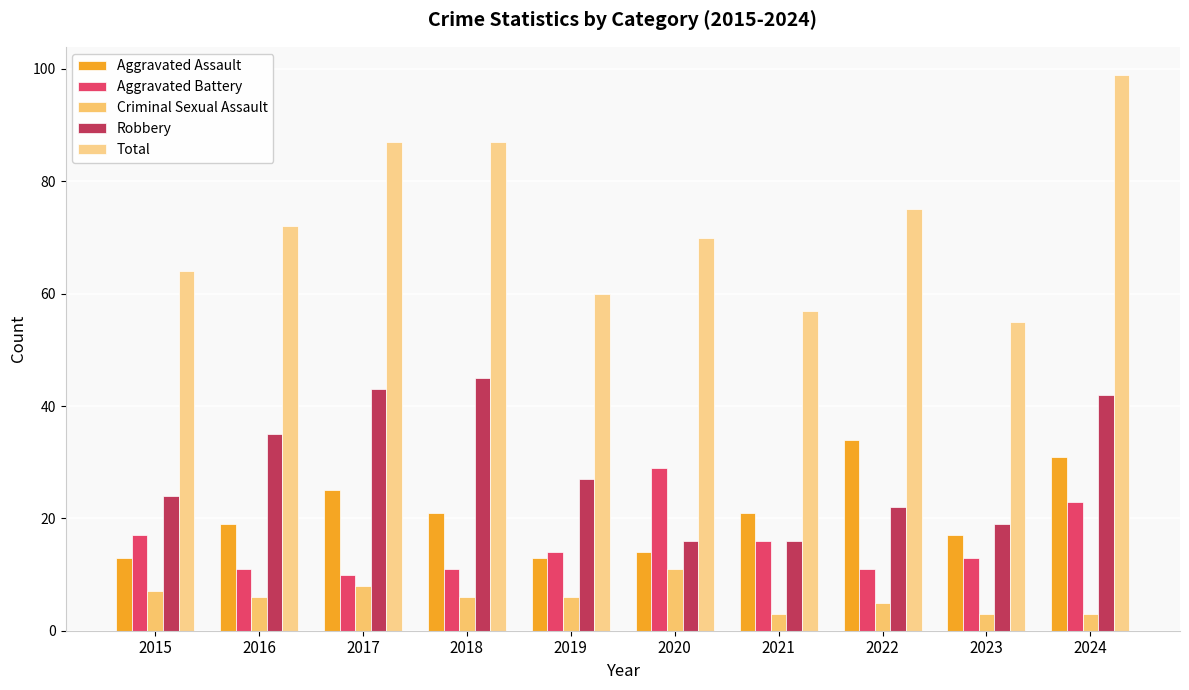

List the series in order of their peak value, highest first.

Total, Robbery, Aggravated Assault, Aggravated Battery, Criminal Sexual Assault